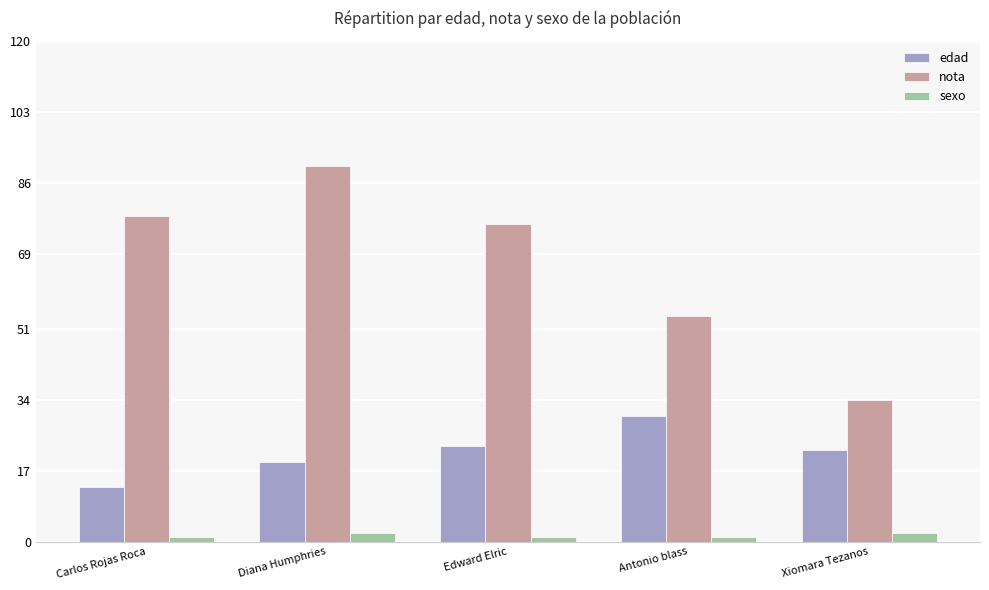

Which series has the largest range (max minus min)?

nota